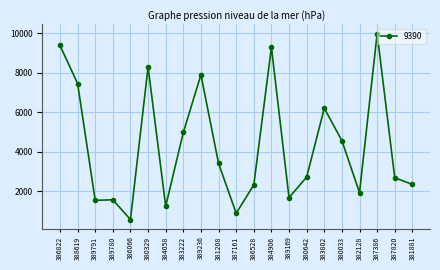

Is this an area chart (filled region under the line)?

No